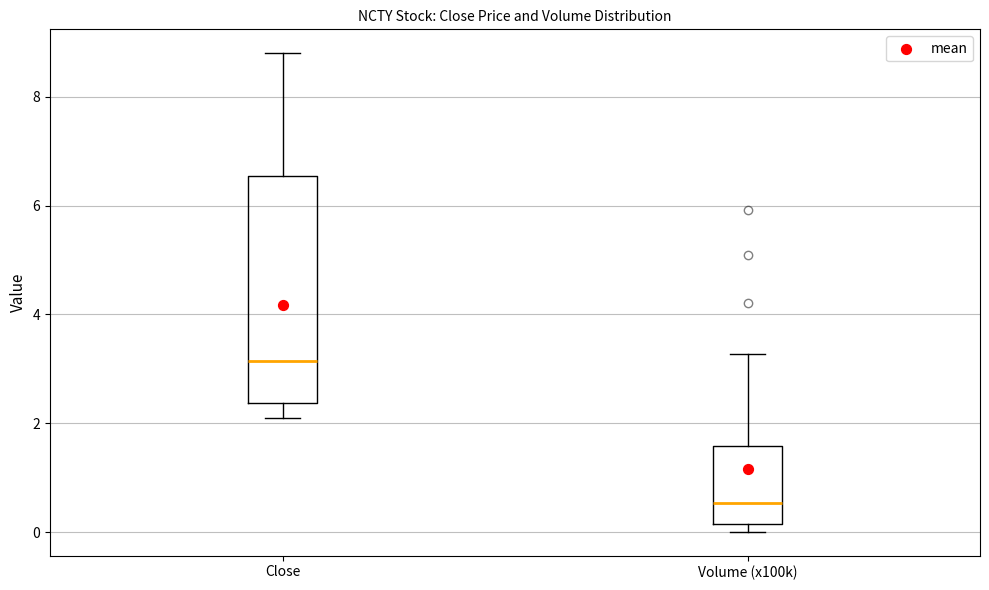

Reading left to right, read every box against the y-axis: the position of its median line, the range the box covers, and the ends of its whiskers. The values are not printed on the chart, so give them approximately, as read against the axis.

Close: median 3.2, box 2.4 to 6.6, whiskers 2.0 to 8.8
Volume (x100k): median 0.6, box 0.2 to 1.6, whiskers 0.0 to 3.2